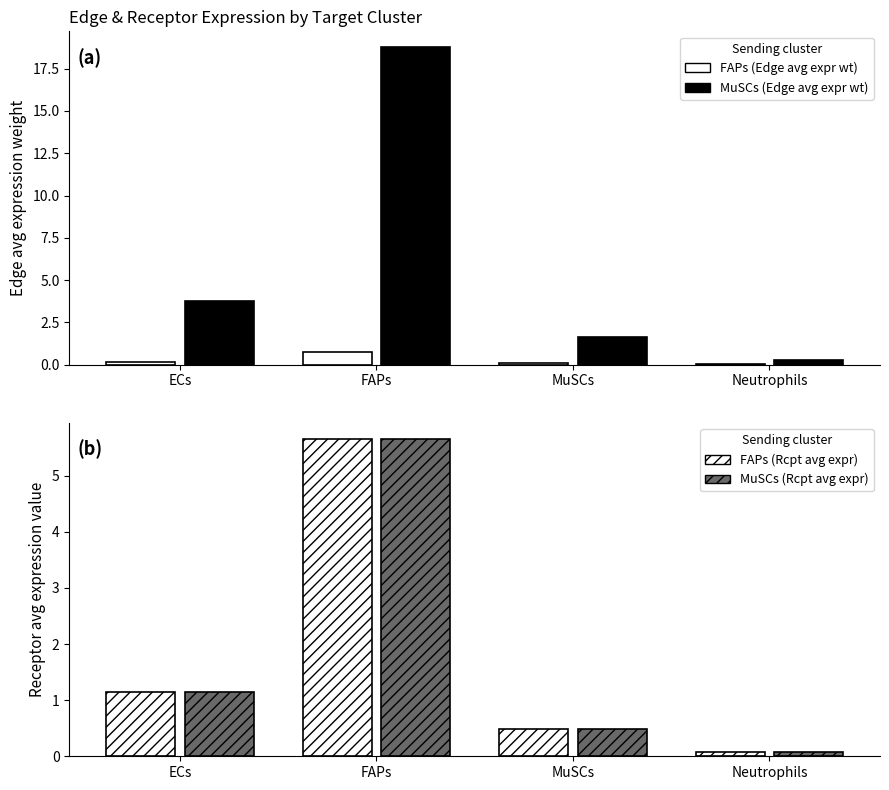

What position from the right is MuSCs?

2